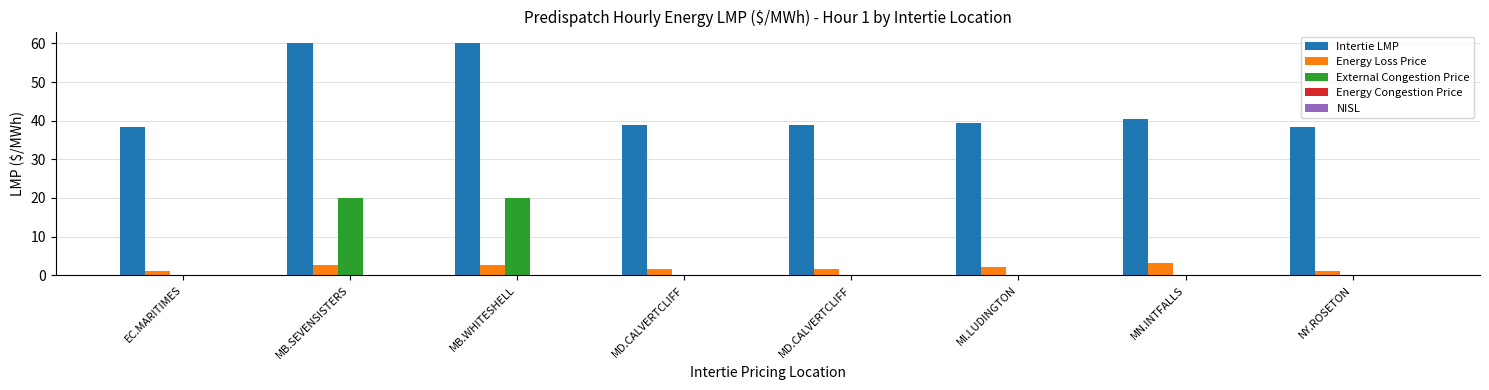

Which series changed the most between MB.WHITESHELL and MD.CALVERTCLIFF?

Intertie LMP